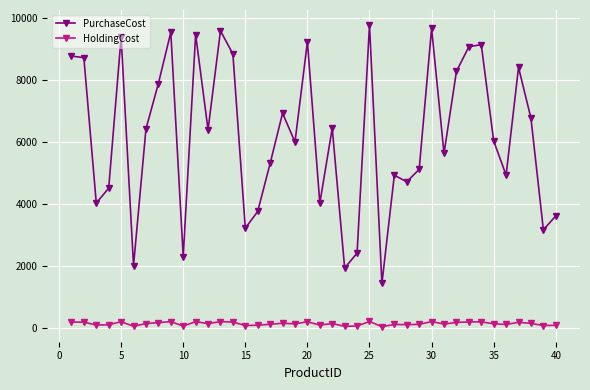

Which series has the largest total across all categories?

PurchaseCost